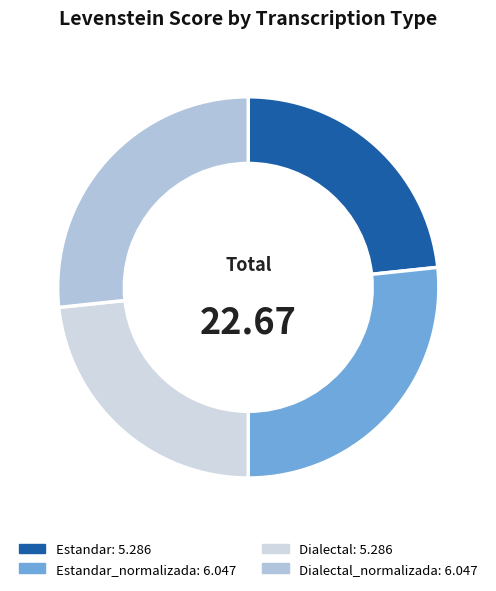

How many segments does this pie chart have?

4